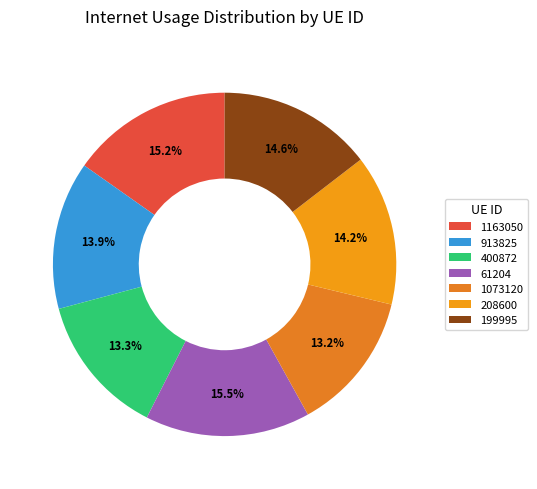

How many segments does this pie chart have?

7